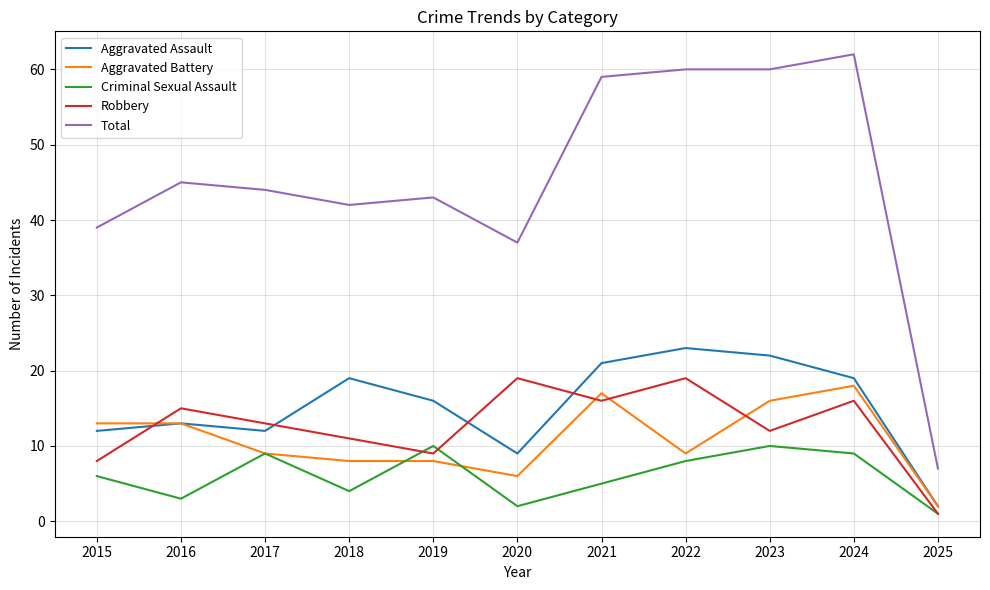

True or false: Robbery and Total intersect in this chart.

False